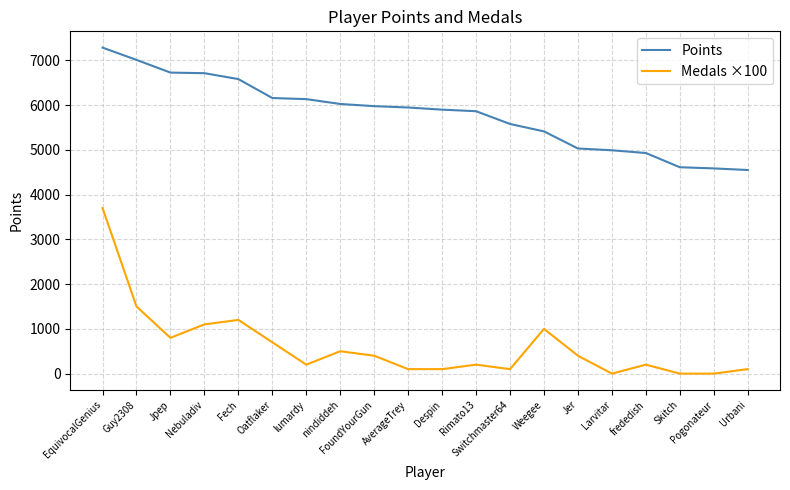

True or false: Points and Medals ×100 intersect in this chart.

False